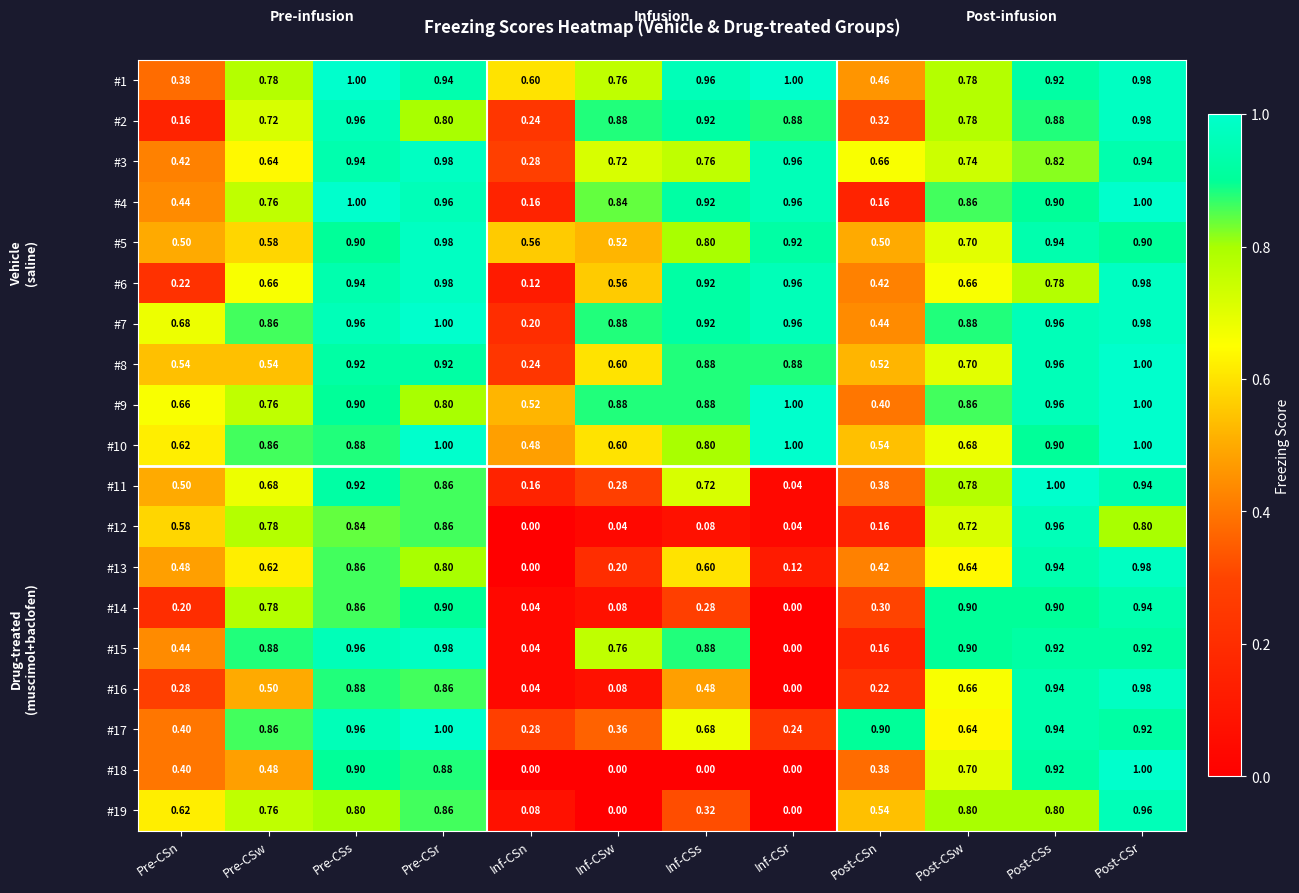

At which label is #9 closest to 0?

Post-CSn